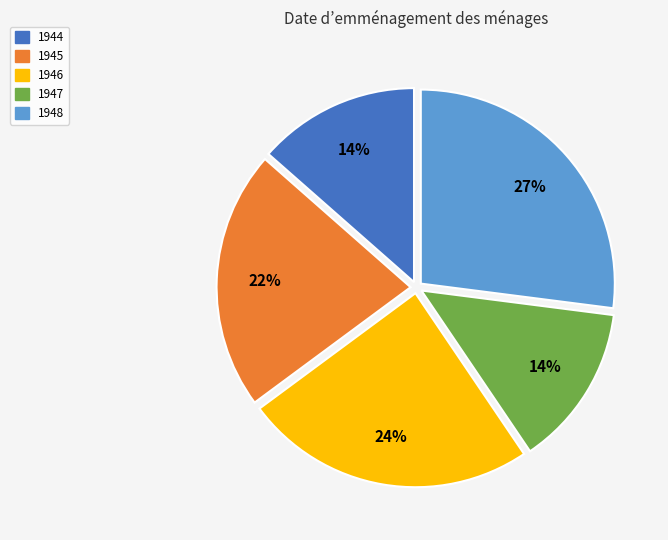

What is the ratio of the value at 1944 to the value at 1945?

0.6